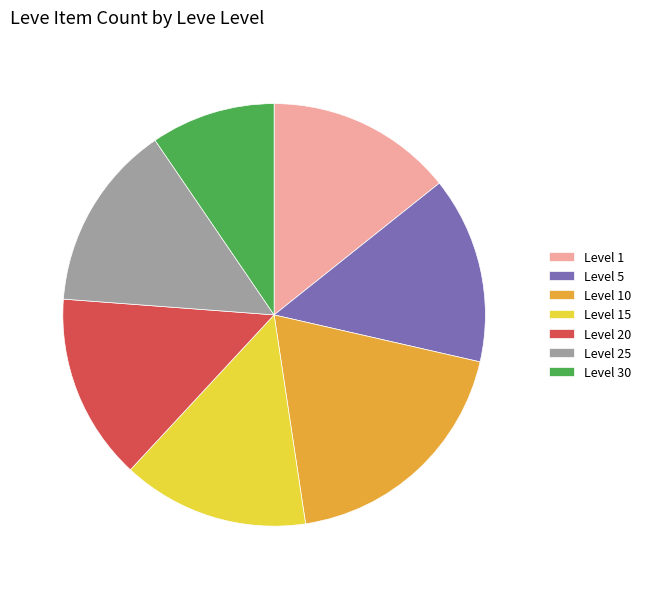

Approximately how many times larger is the value at Level 1 compared to Level 5?

1.0